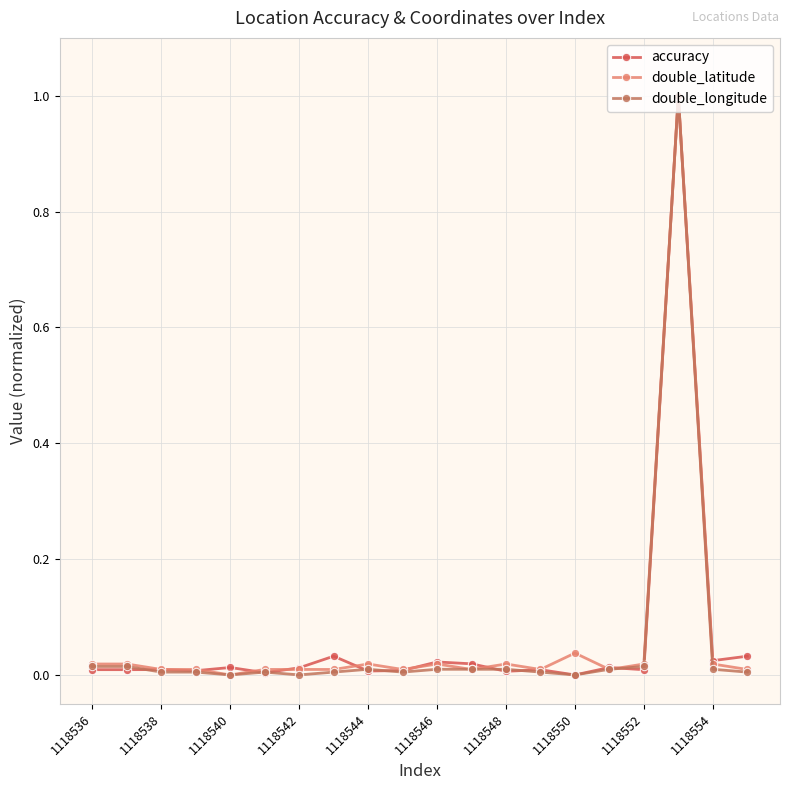

True or false: double_latitude has more than 2 interior local peaks.

True